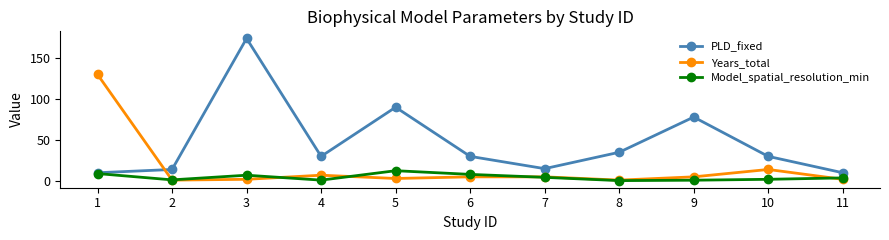

What is the value of the Model_spatial_resolution_min point at the 7th from the left?

4.4